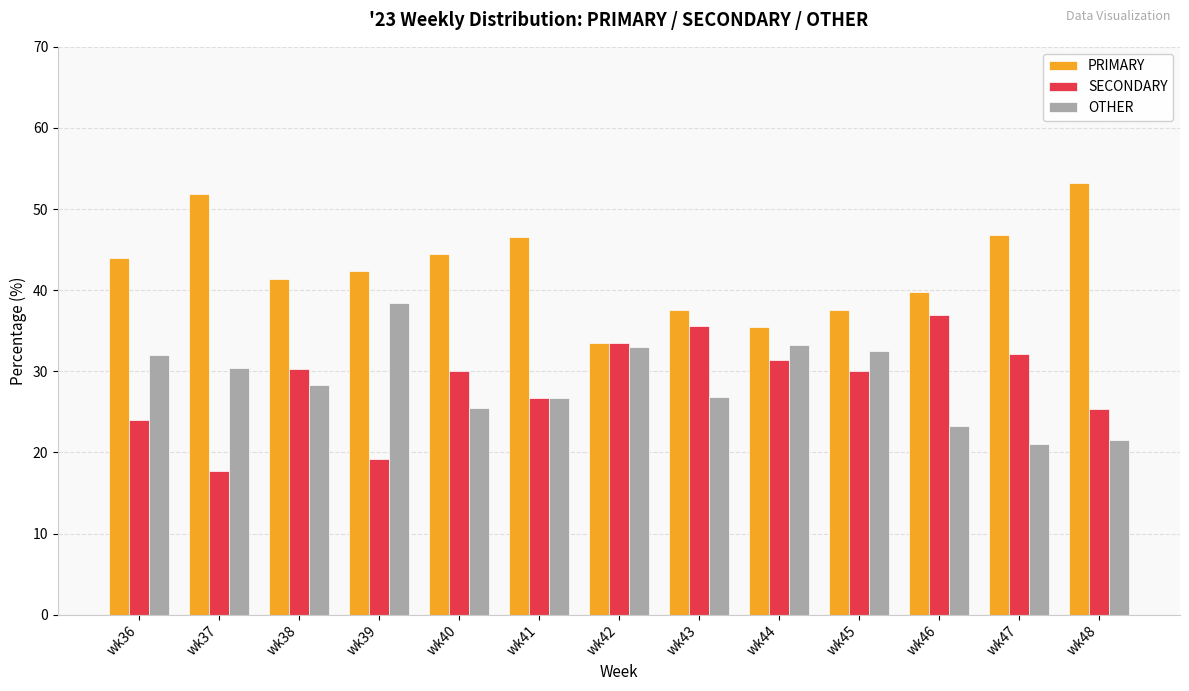

Is the value of SECONDARY at wk38 greater than the value of OTHER at wk38?

Yes